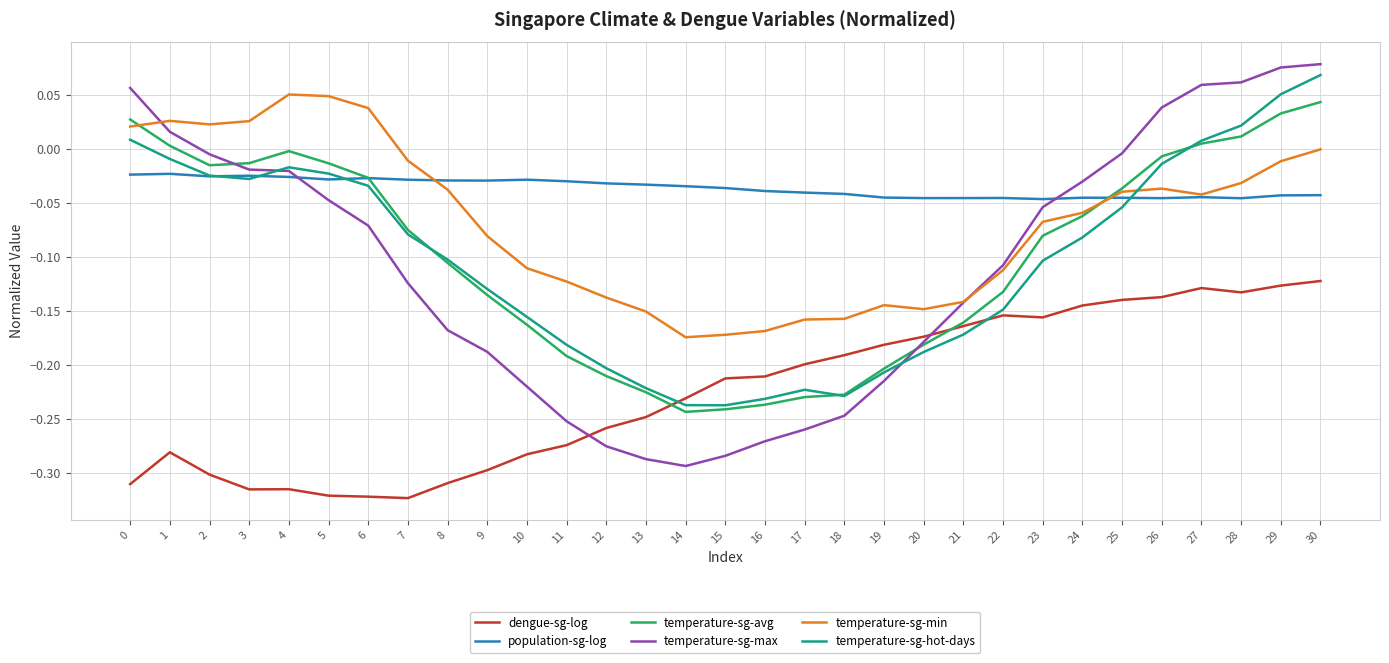

The value of temperature-sg-hot-days at 18 is -0.2. True or false?

True